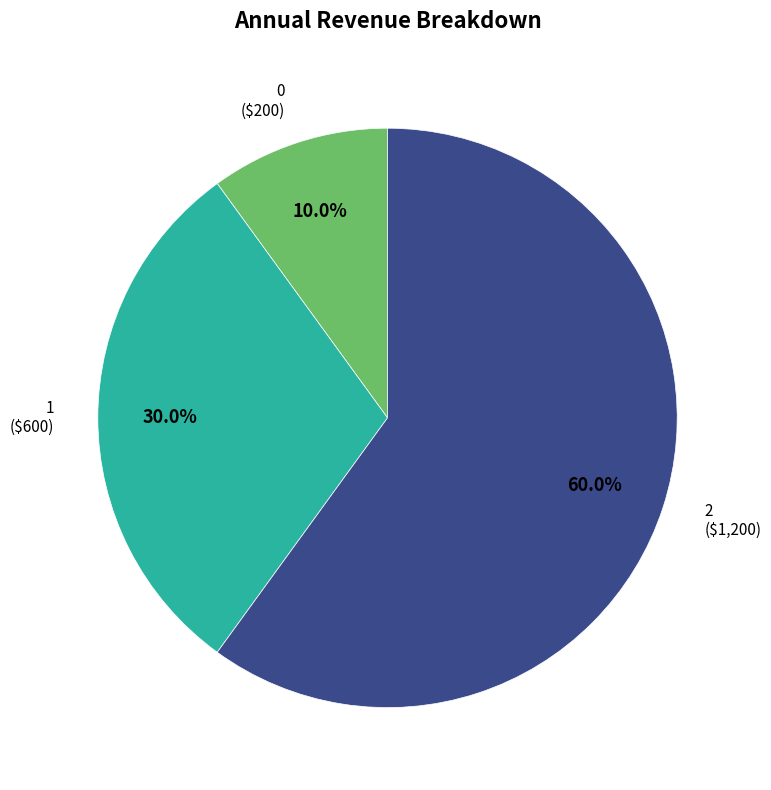

Is there any slice that represents more than half of the pie?

Yes